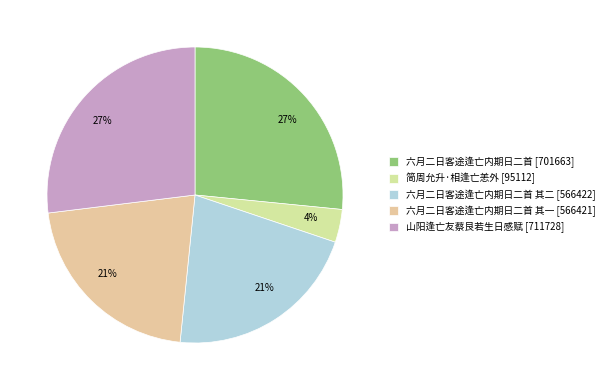

How many slices are in this pie chart?

5